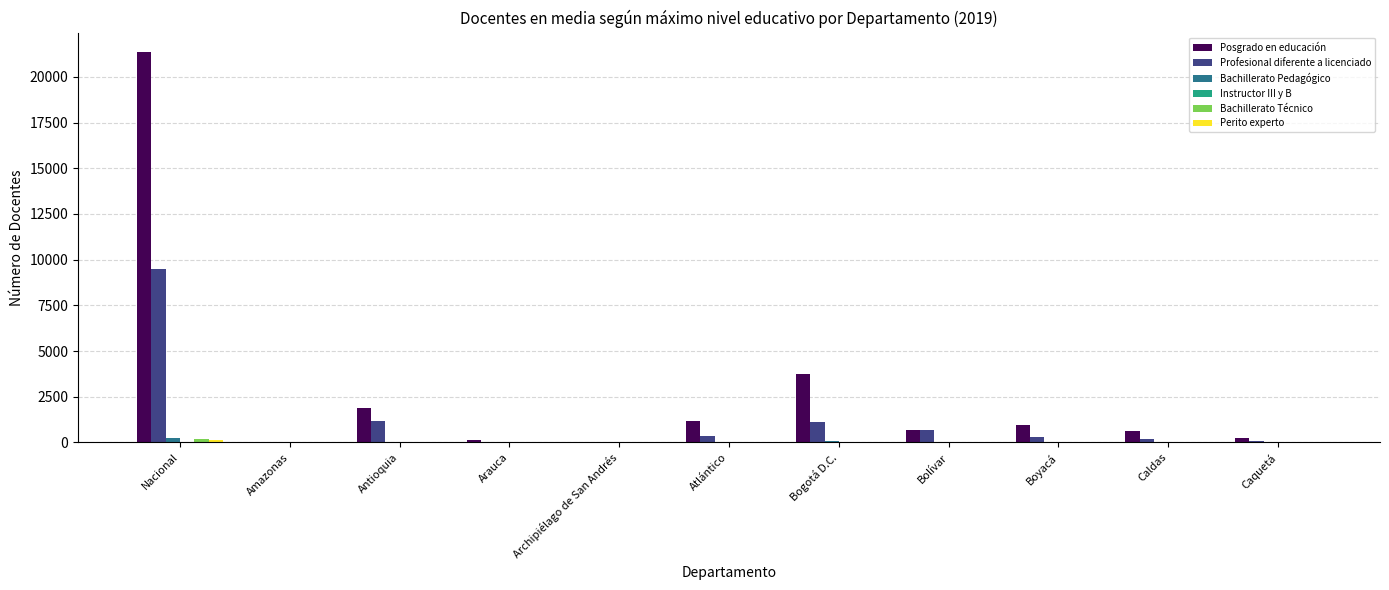

What is the greatest value displayed?

21349